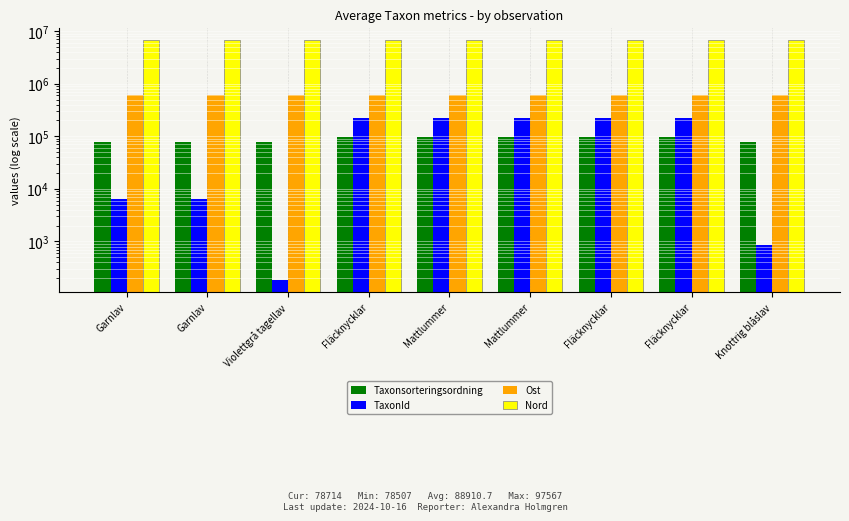

At which label does Taxonsorteringsordning reach its peak?

Fläcknycklar